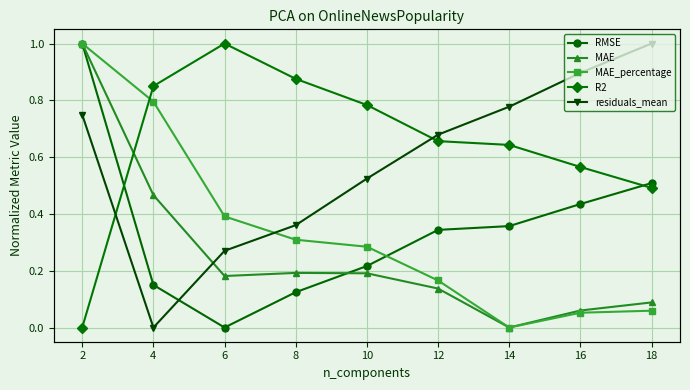

At which category is the sum across all series the highest?

2